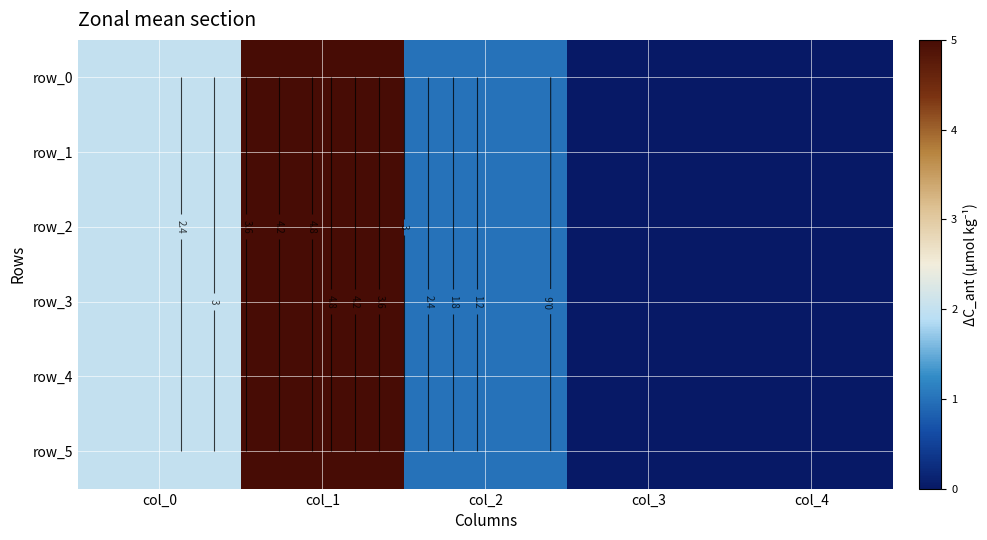

At which label is row_4 closest to 2?

col_0